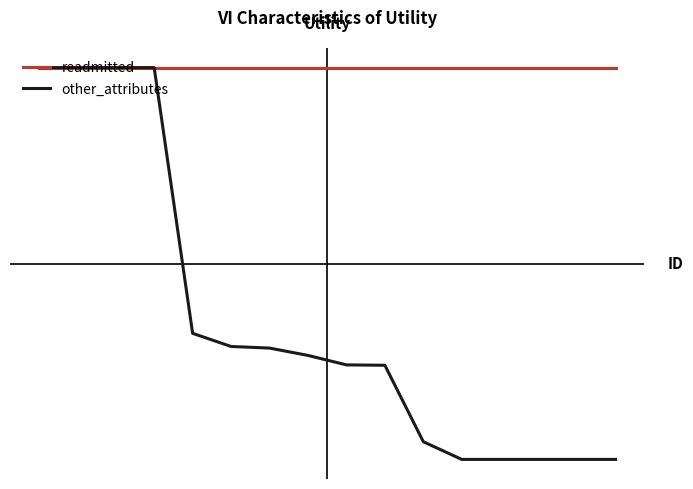

What are all the series names shown in the legend?

readmitted, other_attributes